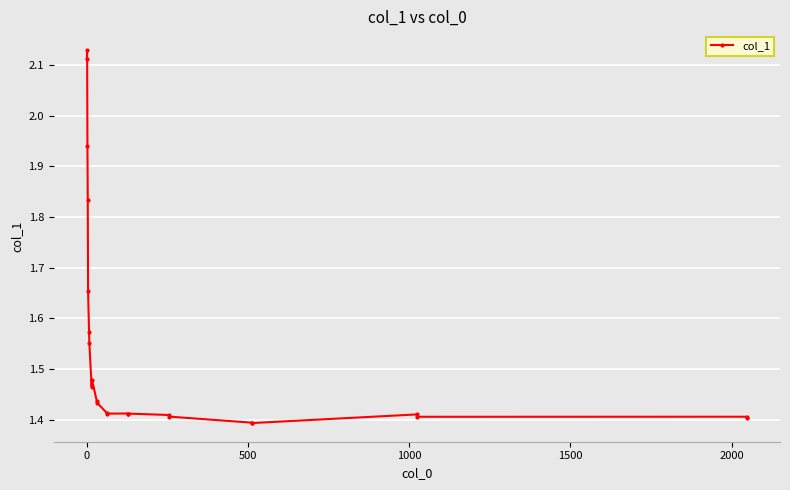

What is the sum of all values?

35.5